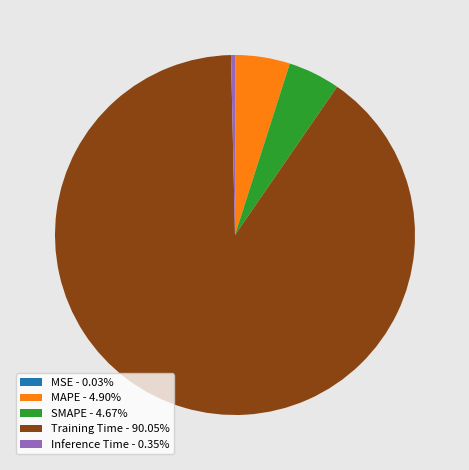

Does Training Time account for over 50% of the chart?

Yes